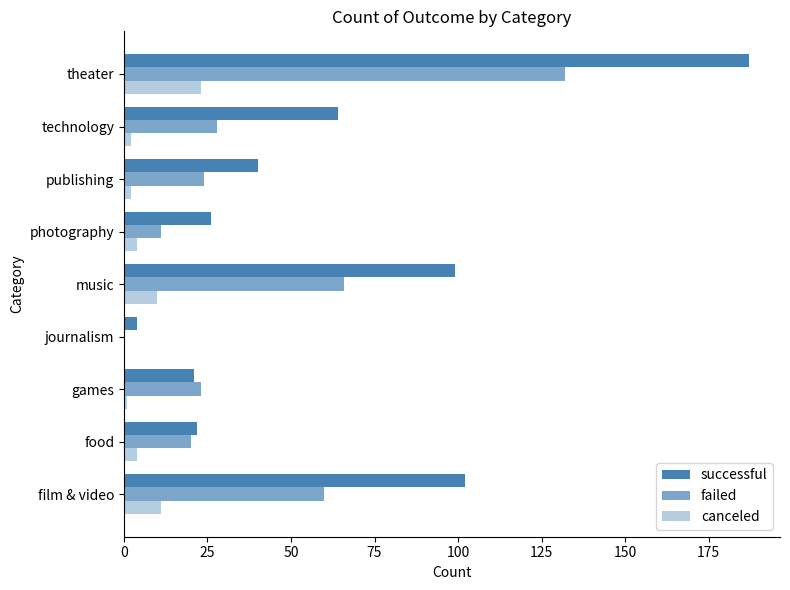

Count the number of categories in the chart.

9